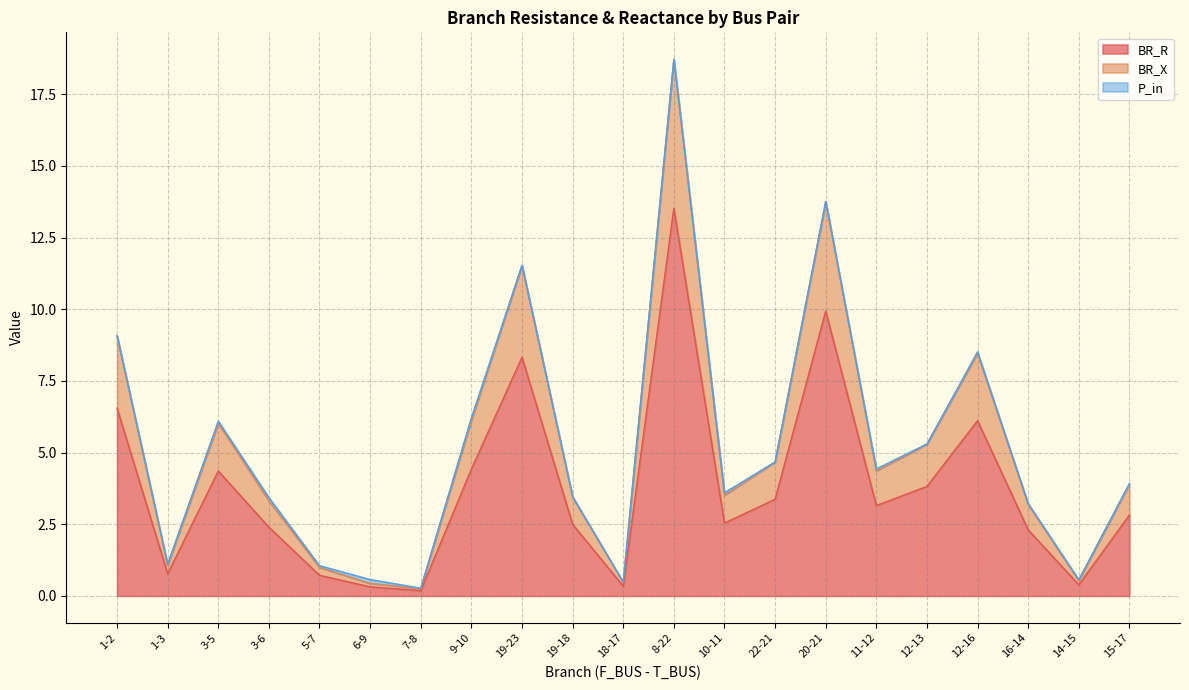

Is it true that BR_R equals 4.6 at 11-12?

False